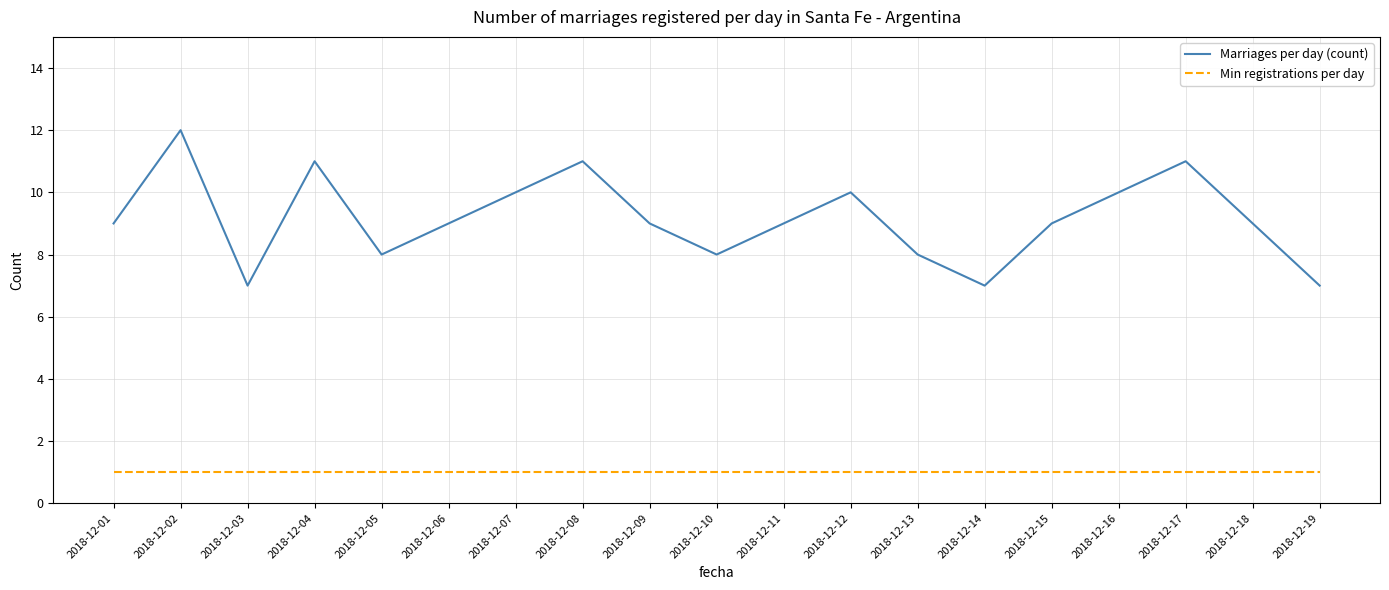

Is it true that Marriages per day (count) equals 7 at 2018-12-19?

True